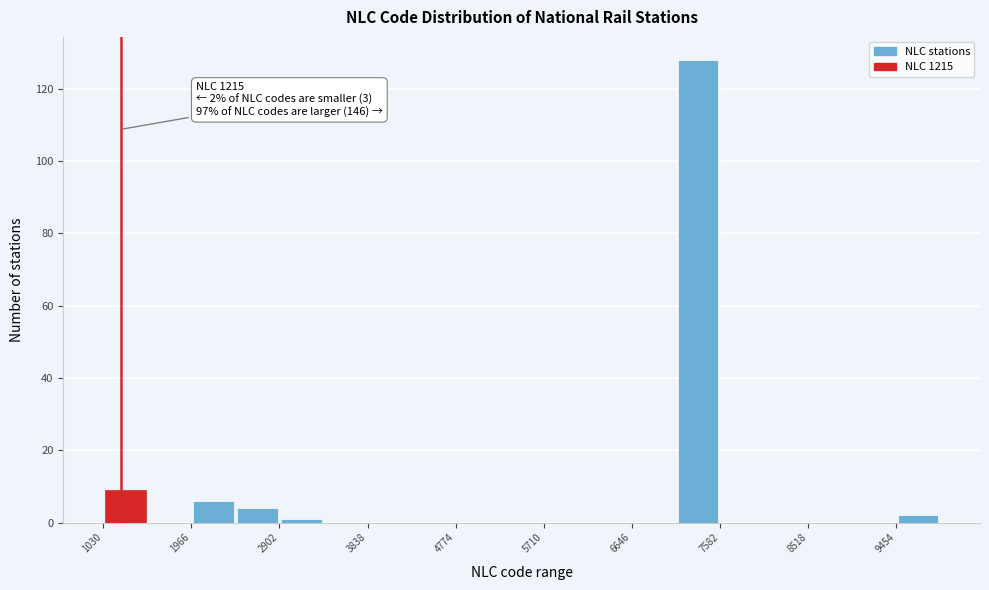

Over which range of the x-axis is the bar tallest?

7100 to 7600